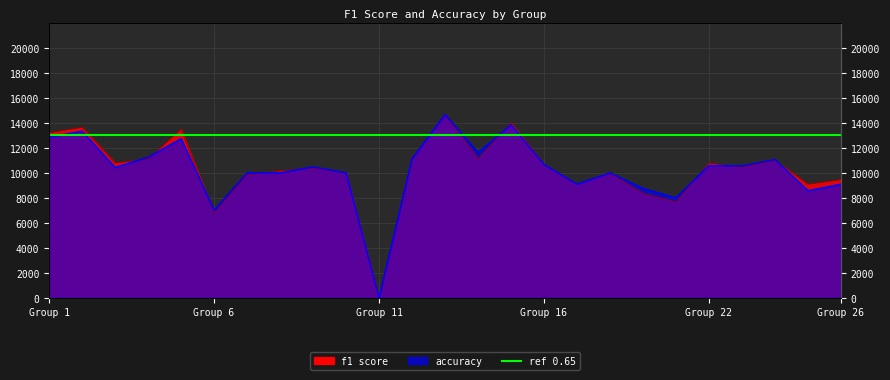

Rank the series by their maximum value, from highest to lowest.

f1, accuracy